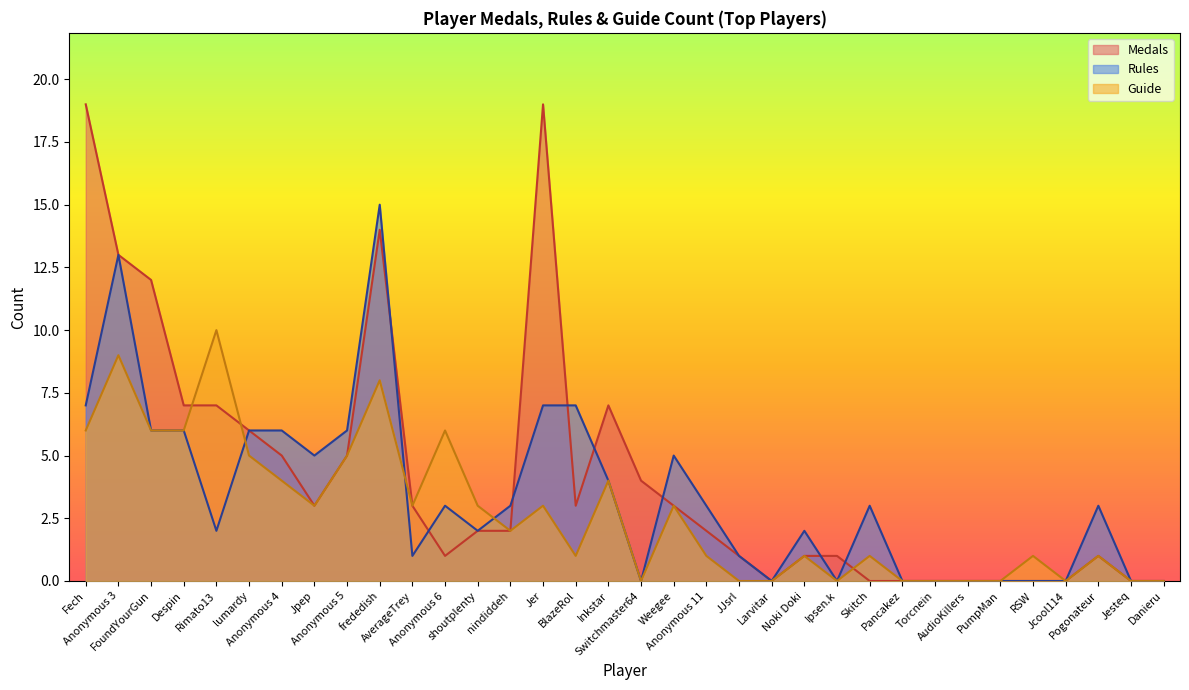

How many series are shown in this chart?

3